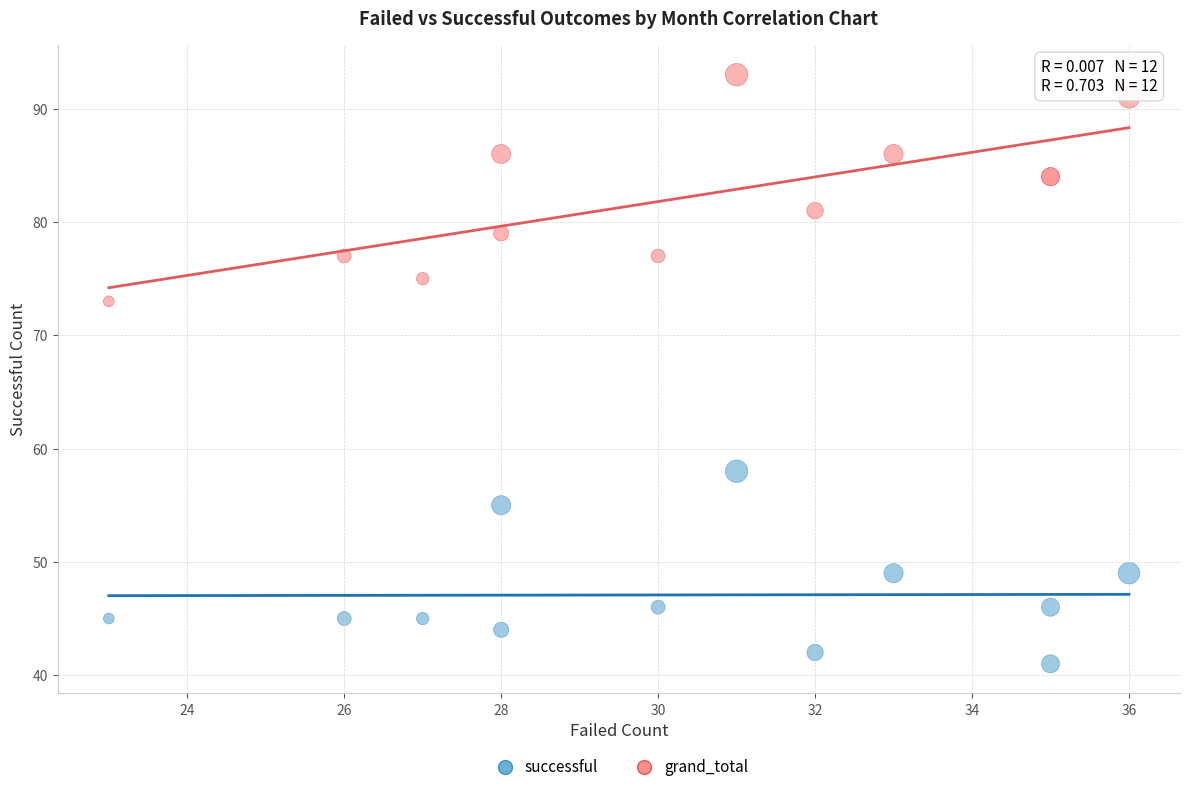

Which series has the largest Y range (max minus min)?

grand_total